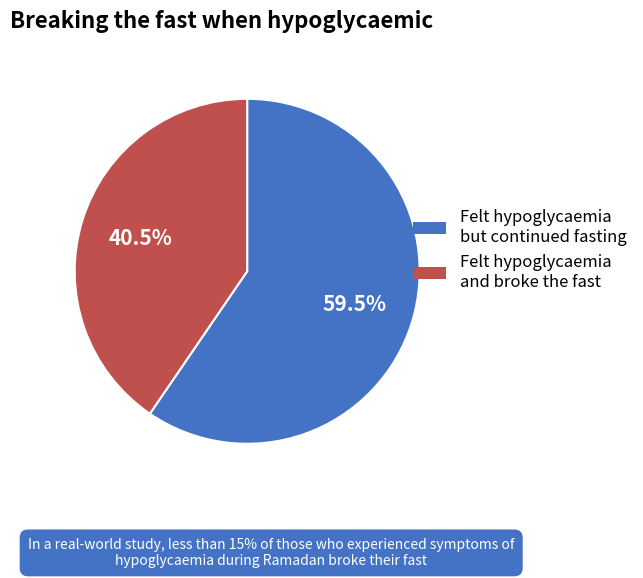

Is there any slice that represents more than half of the pie?

Yes